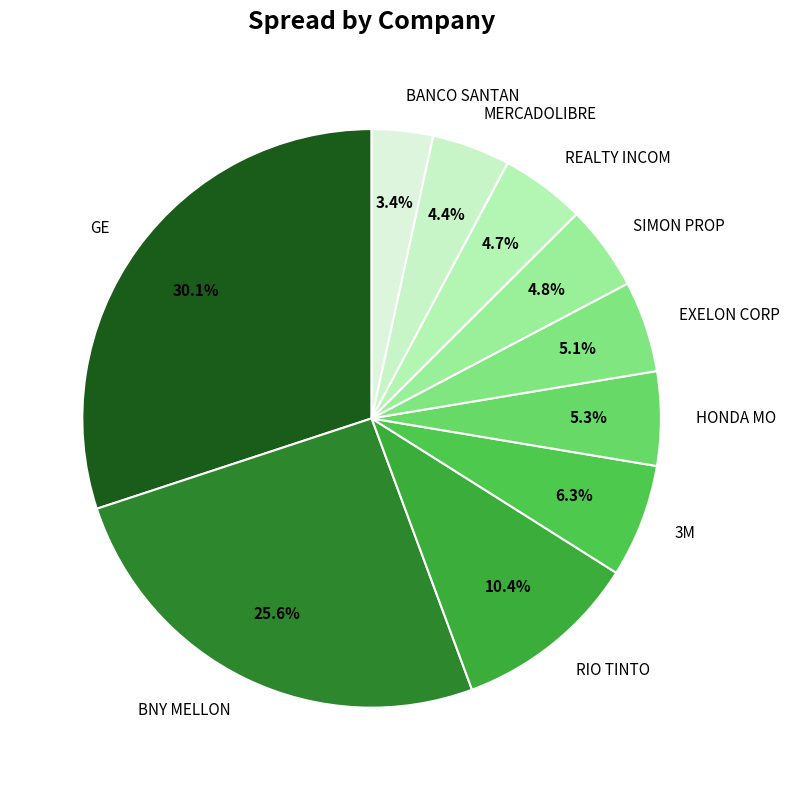

Combined, do 3M and RIO TINTO account for over 50%?

No